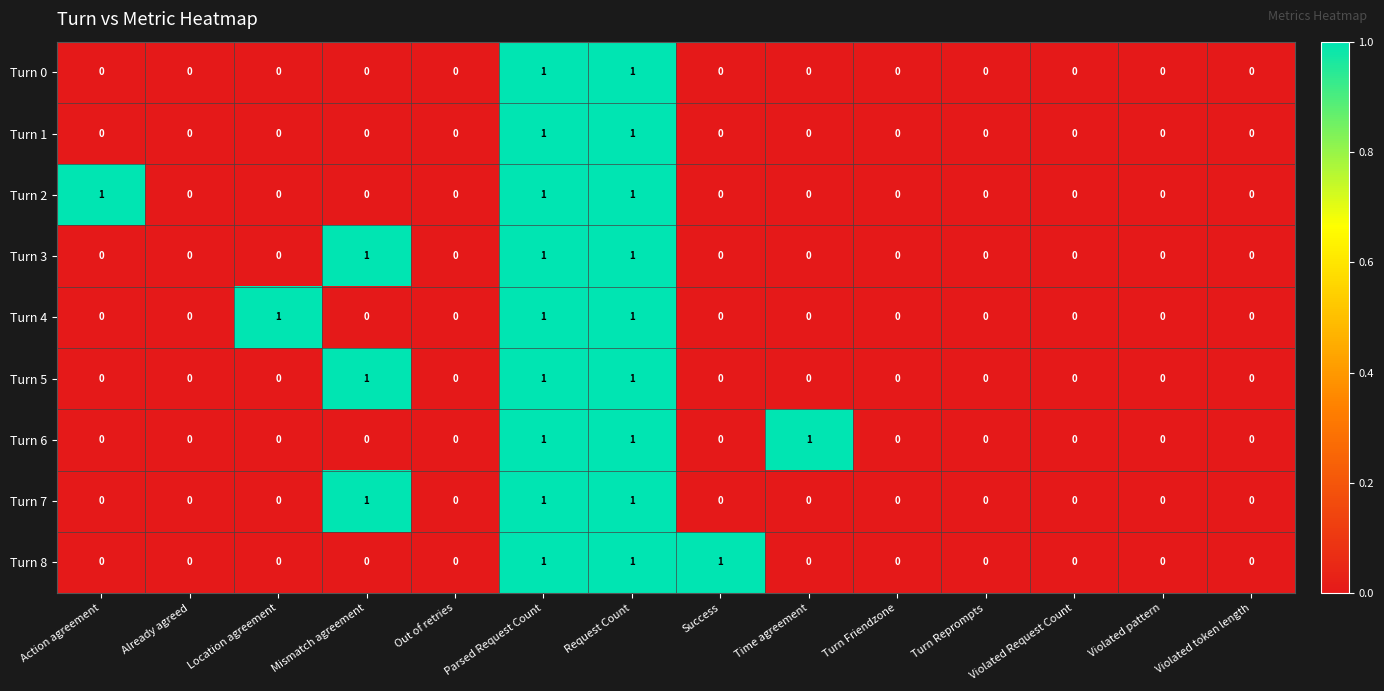

How many distinct data groups are displayed?

9